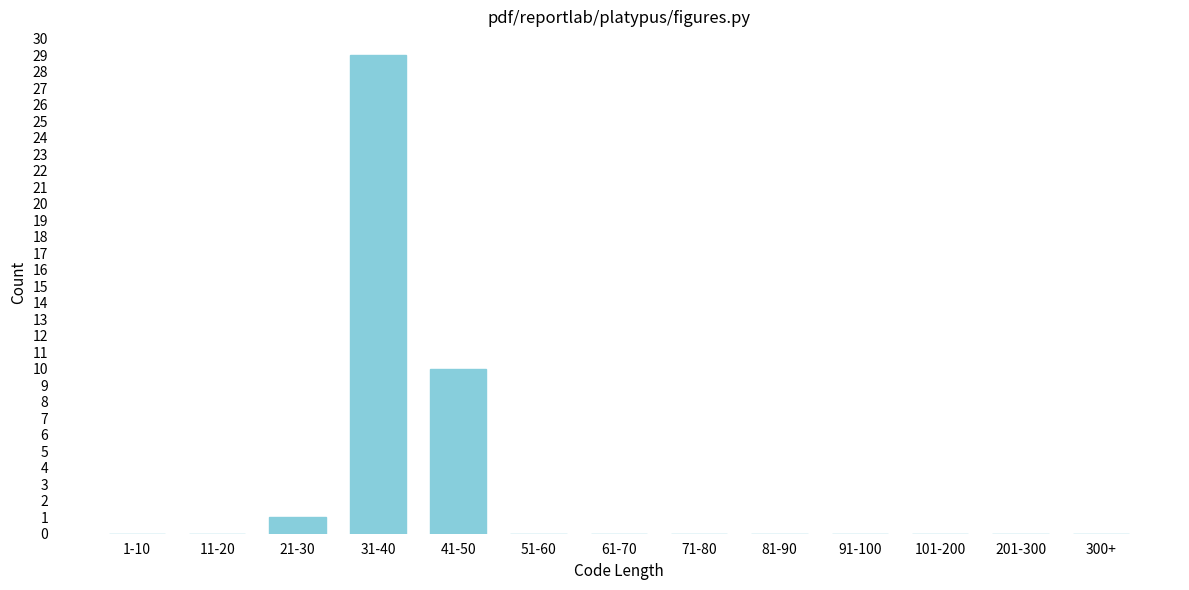

Reading left to right, what are all the values shown in this chart?

1-10=0	11-20=0	21-30=1	31-40=29	41-50=10	51-60=0	61-70=0	71-80=0	81-90=0	91-100=0	101-200=0	201-300=0	300+=0